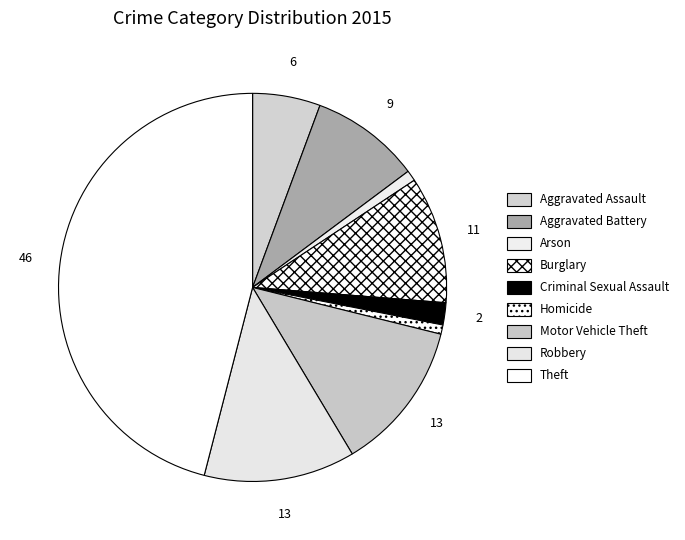

Does Homicide account for over 50% of the chart?

No